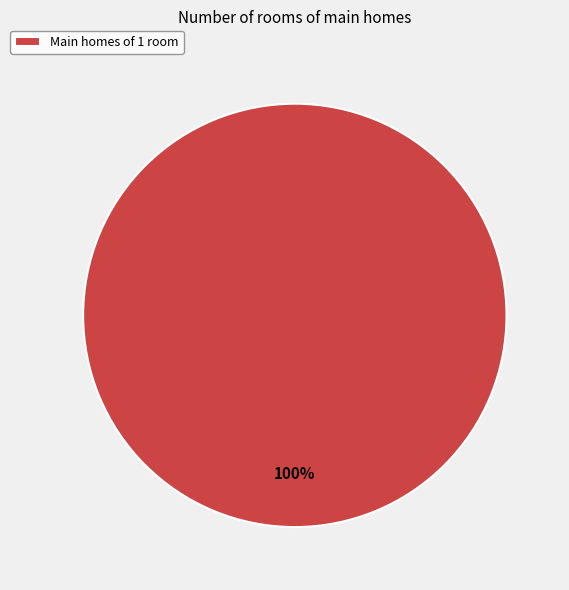

Rank the categories by value from lowest to highest.

Main homes of 1 room